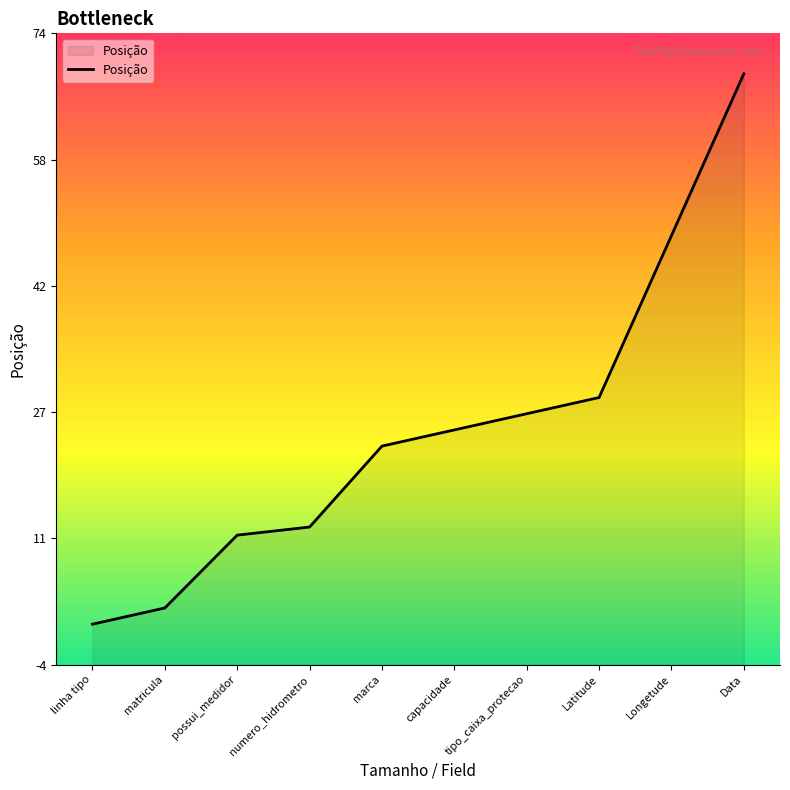

What value does the data have at Latitude, to the nearest 5?

30